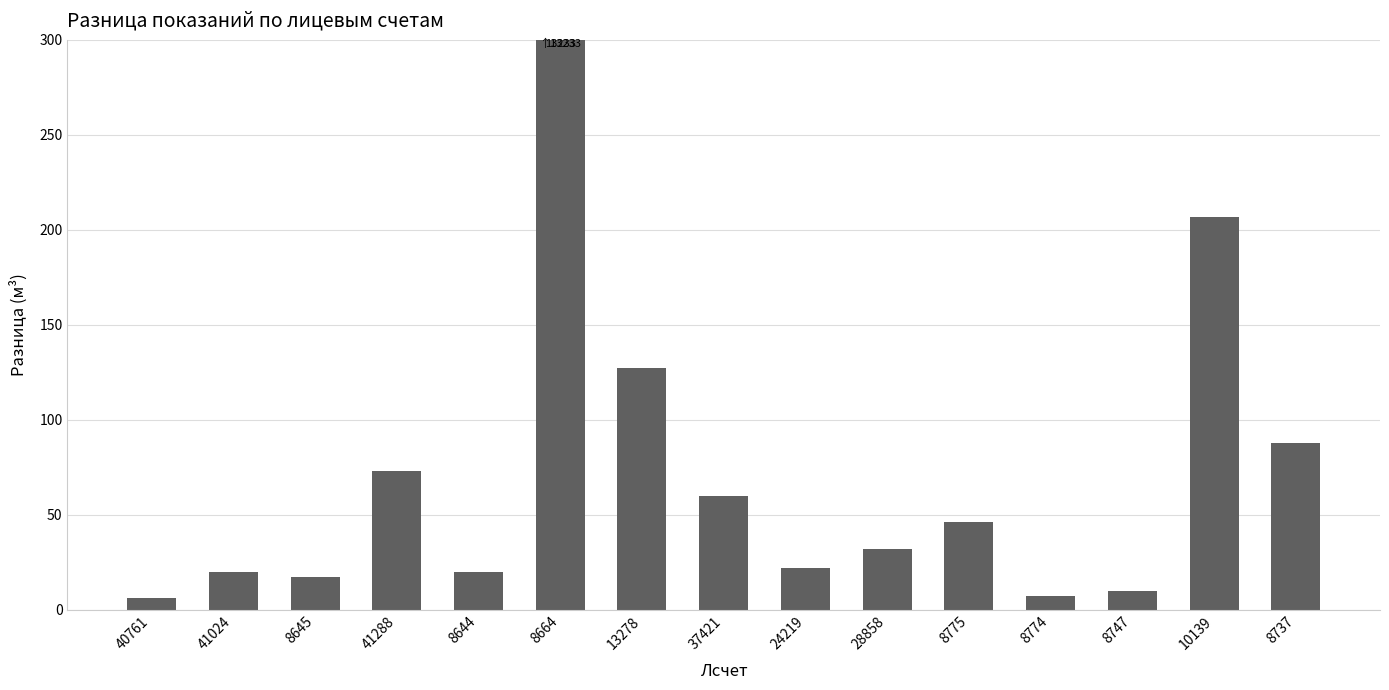

Count the number of values greater than 32.

7